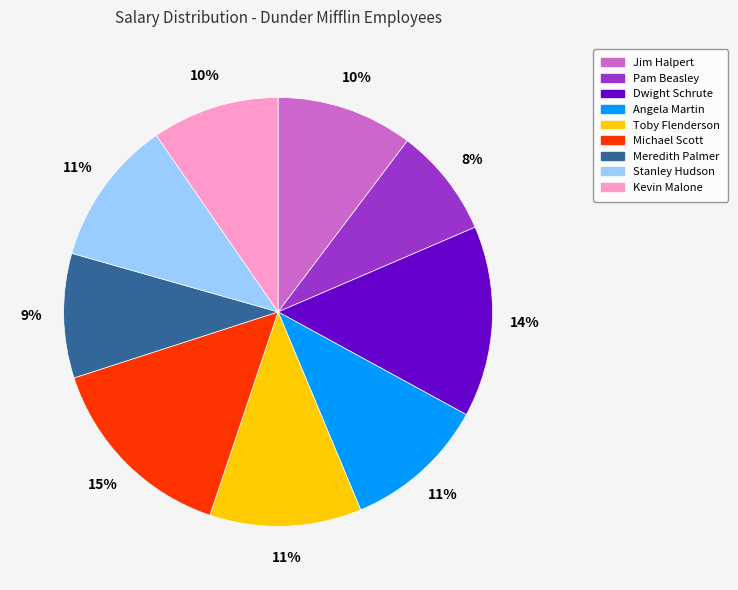

True or false: Toby Flenderson accounts for 11% of the total.

True